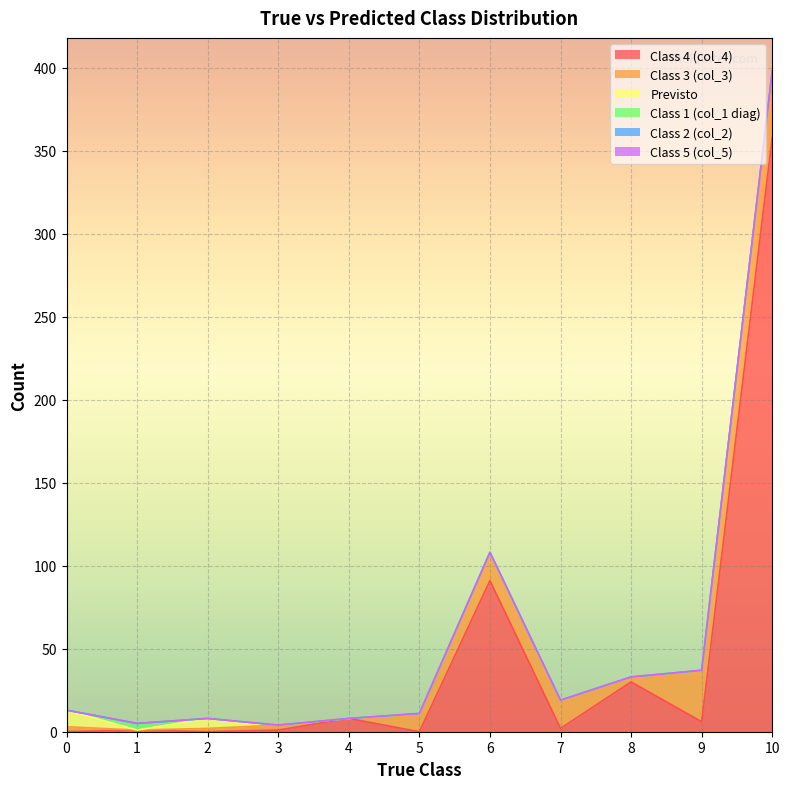

Does the chart display data point markers on the line(s)?

No